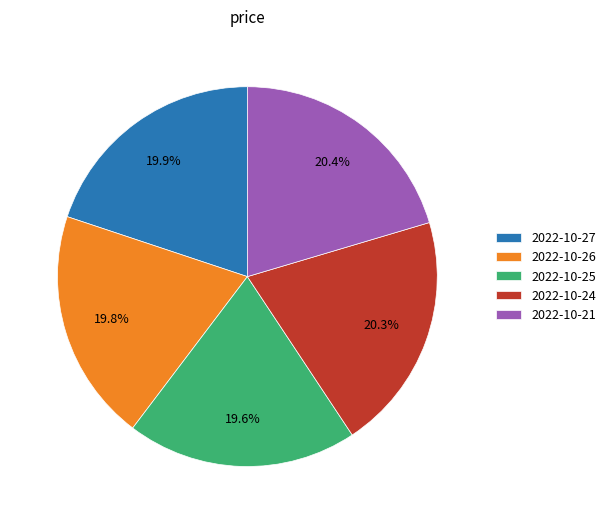

Count the number of slices in the pie.

5